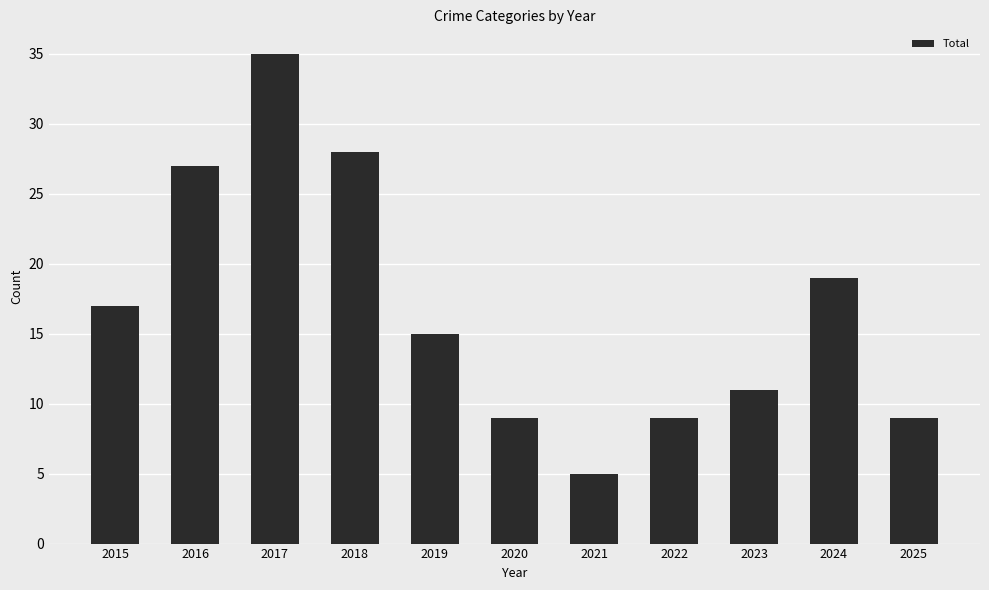

What value does the data have at 2017, to the nearest 10?

40